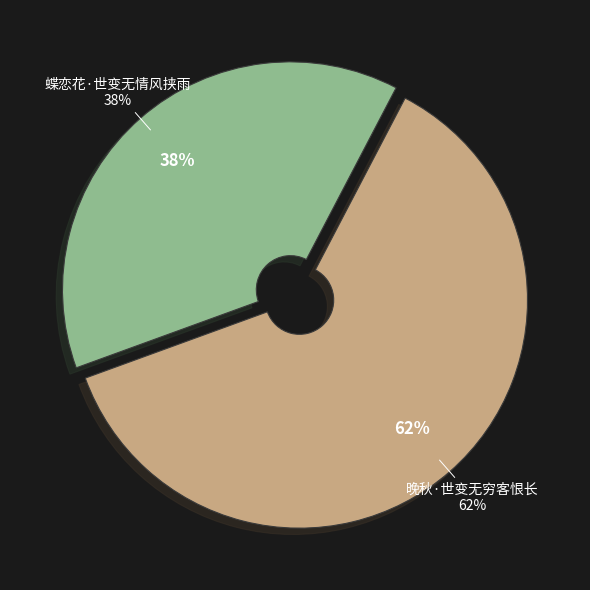

Which slice is the smallest?

蝶恋花·世变无情风挟雨